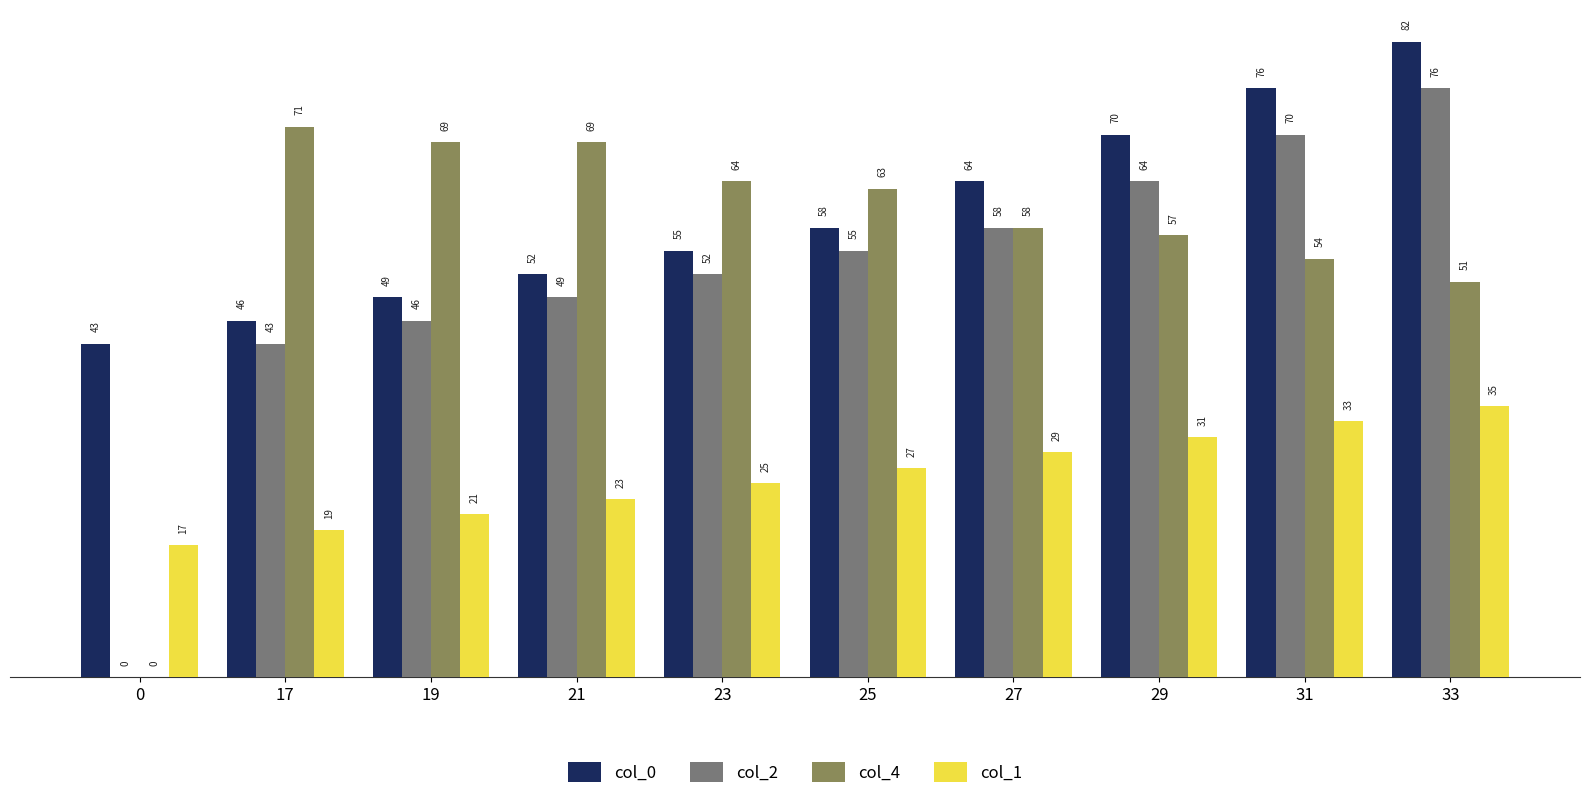

Which series has the largest total across all categories?

col_0